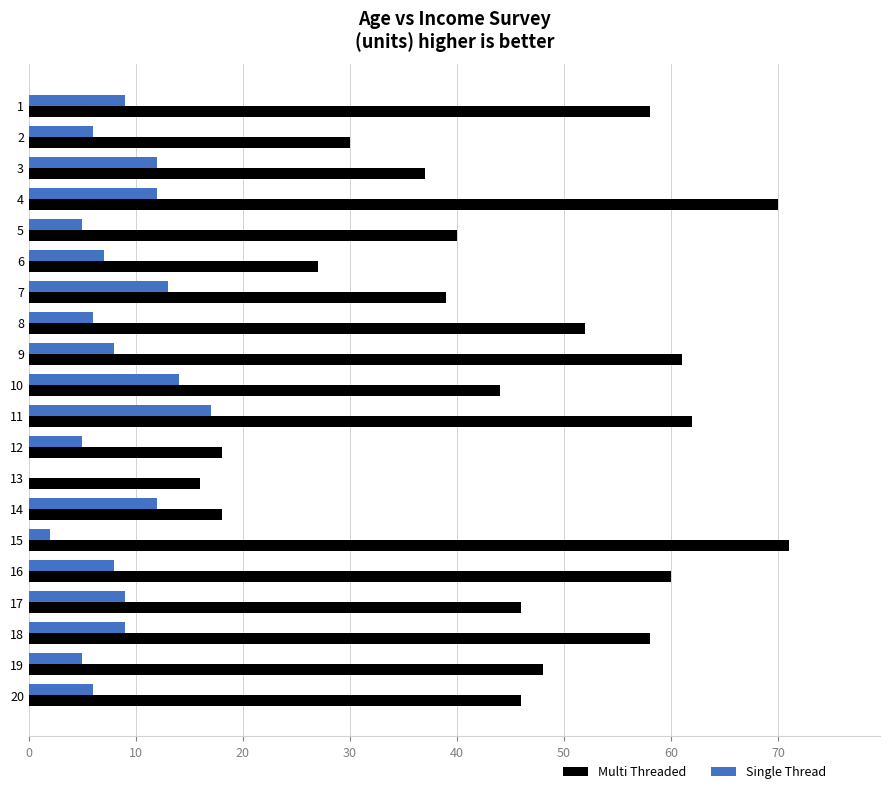

What is the greatest value displayed?

71